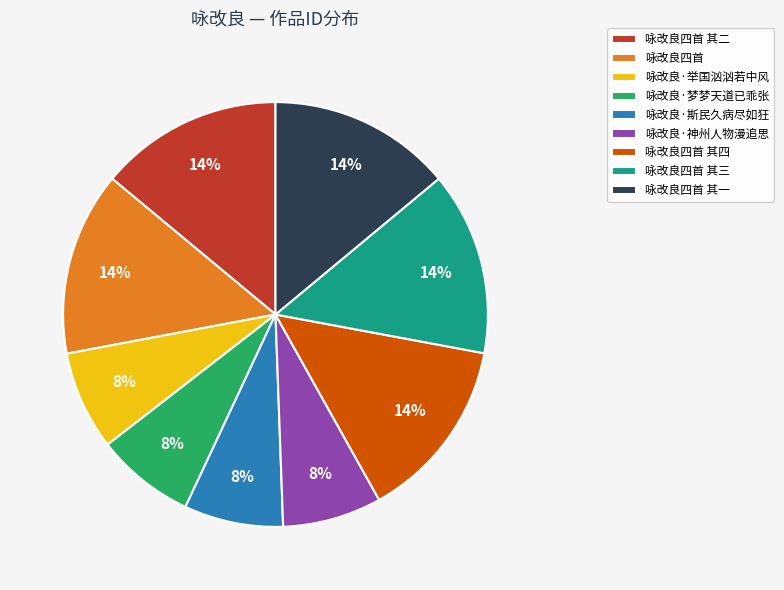

What percentage is the 咏改良四首 其一 slice, to the nearest percent?

14%